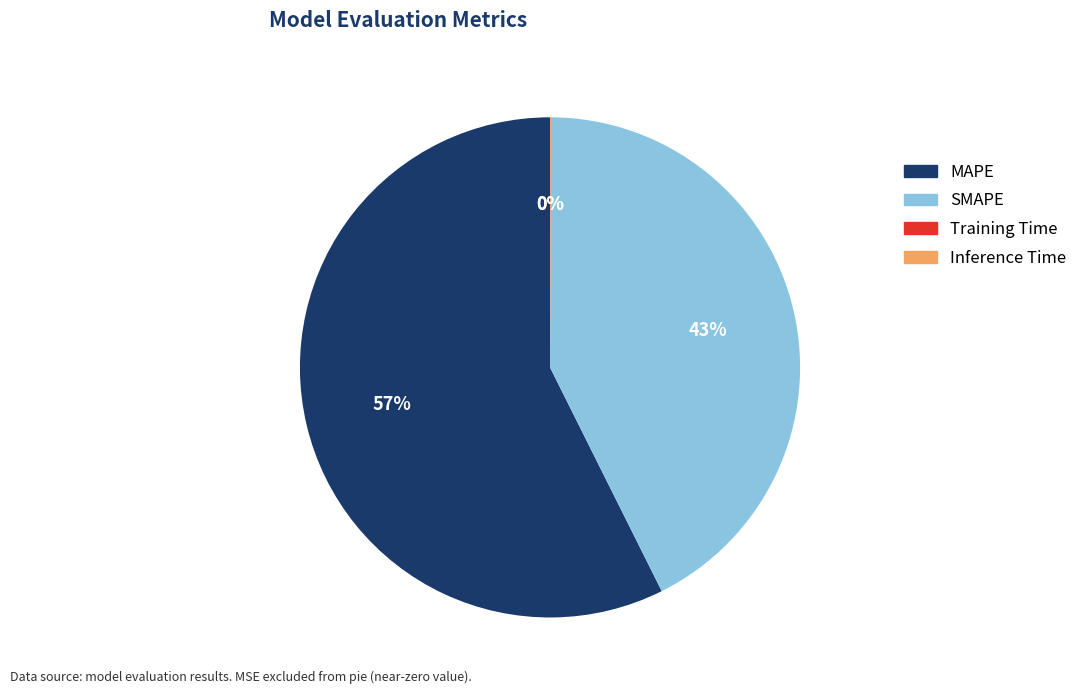

Do SMAPE and MAPE together represent more than half of the pie?

Yes